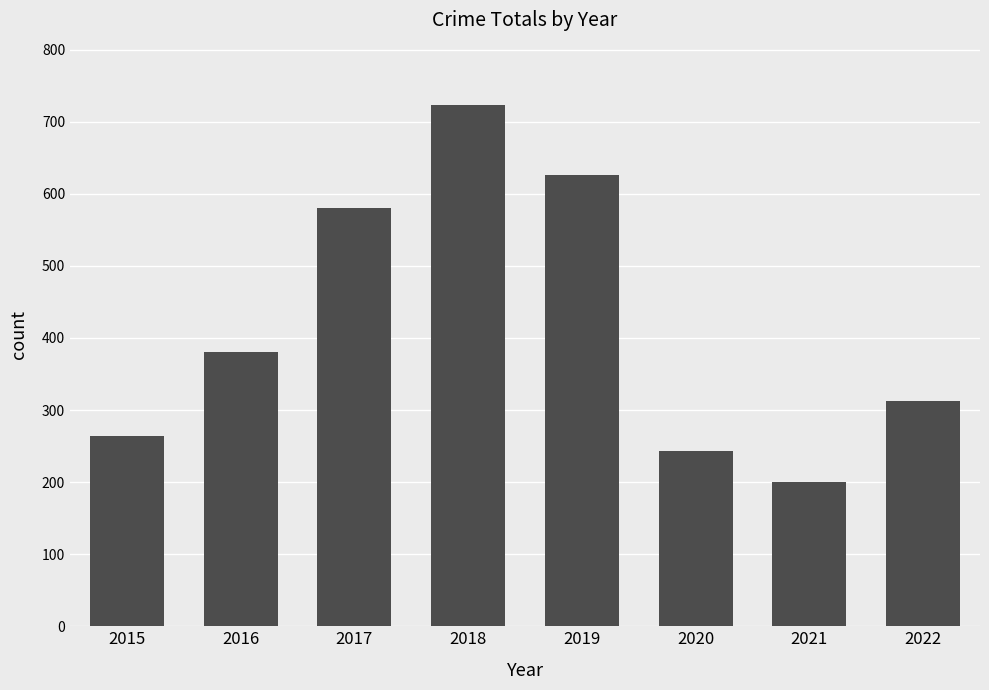

The chart shows a value of 388 at 2019. True or false?

False